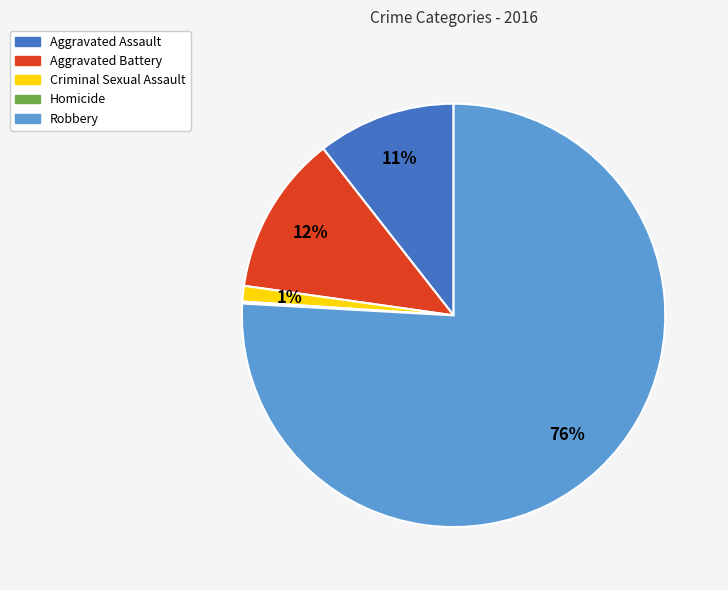

Which slice is the largest?

Robbery